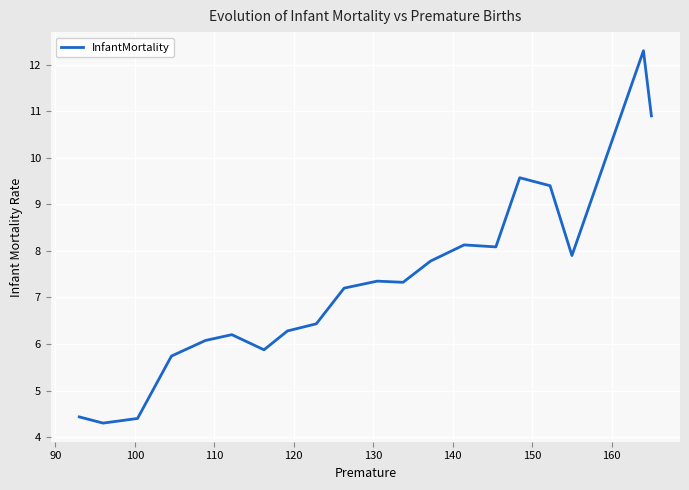

How many lines are shown in the chart?

1